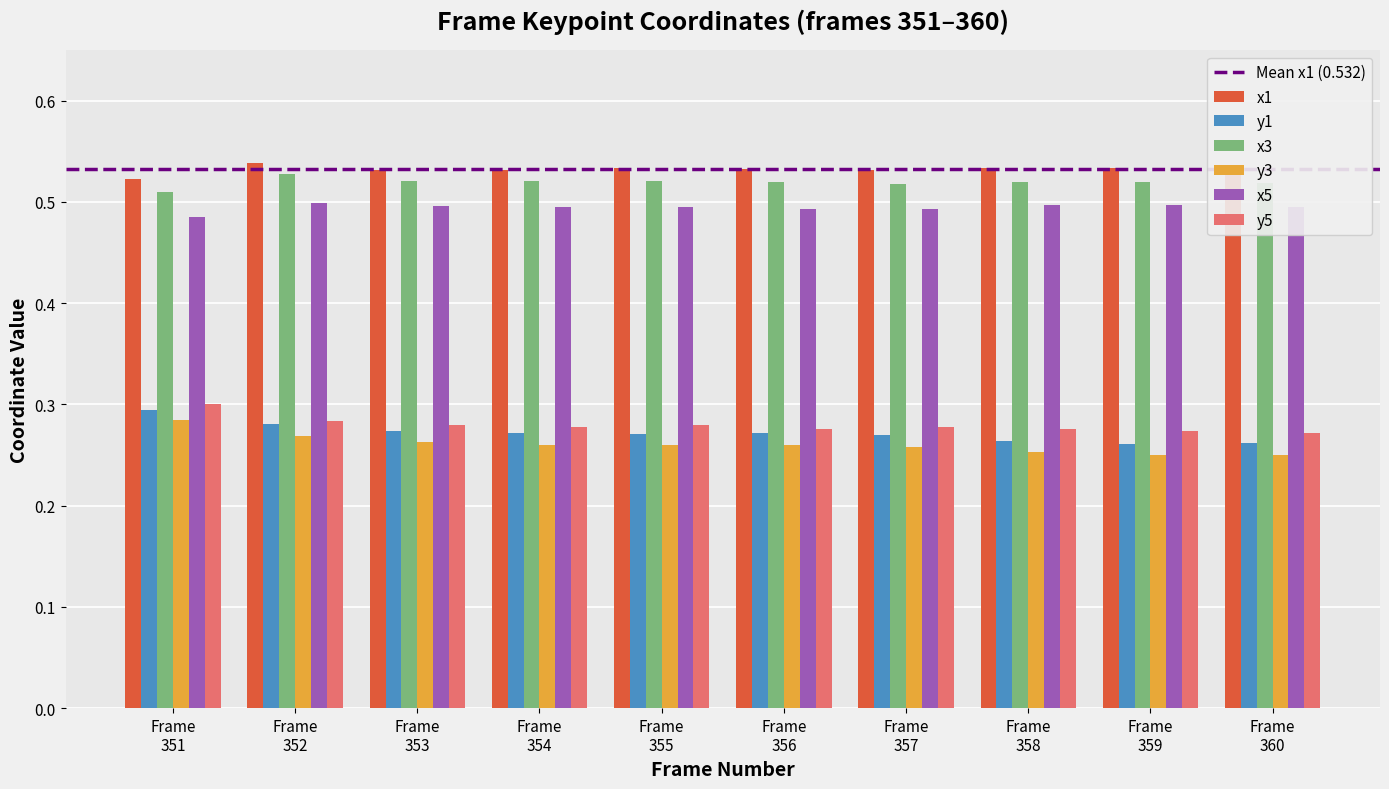

Are the bars grouped side by side (vs. stacked)?

Yes